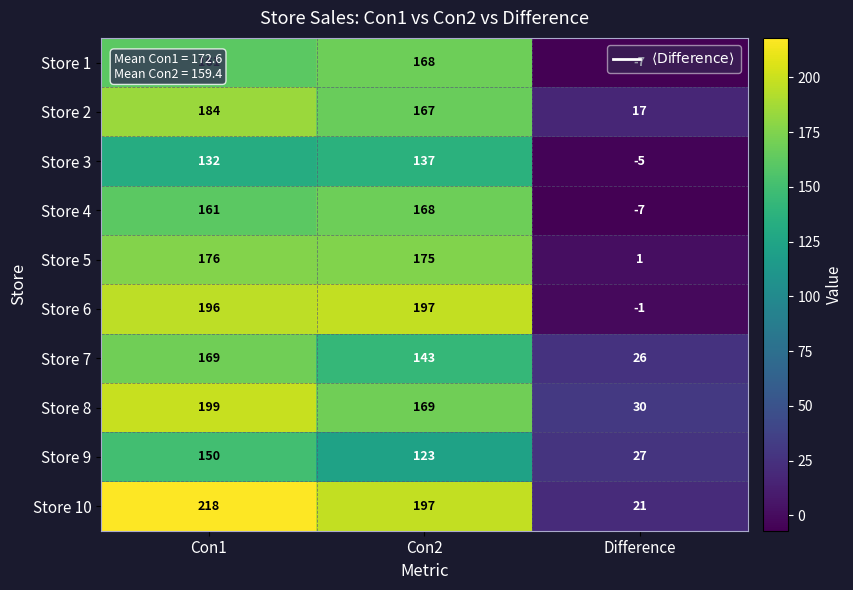

At which category is the sum across all series the highest?

Con1